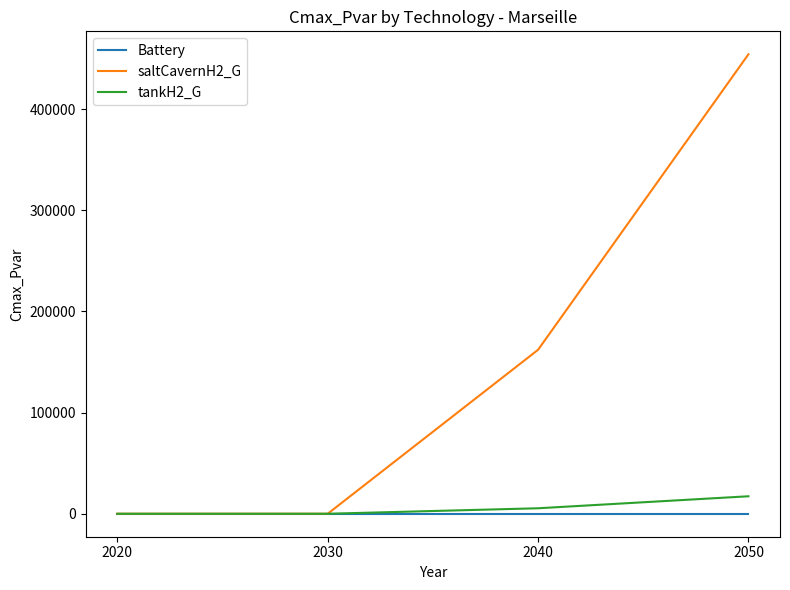

Is it true that saltCavernH2_G equals 198913.4 at 2050?

False